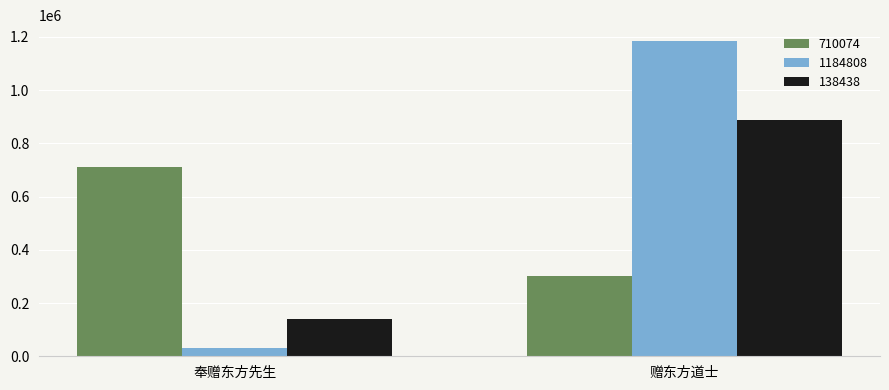

How many data points in 710074 are less than 710074?

1